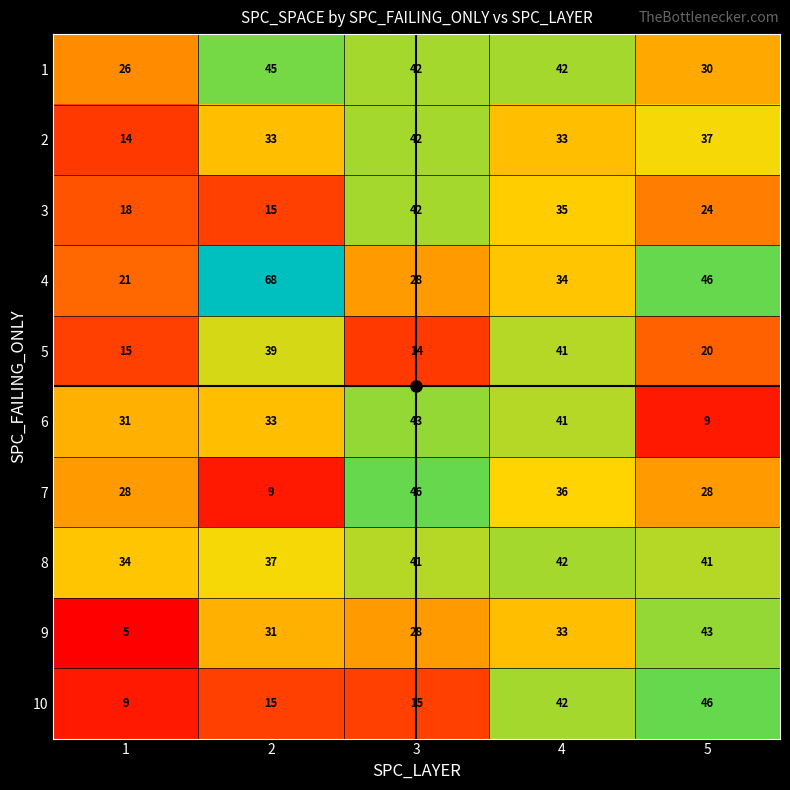

How many 3 values are between 18 and 35?

3